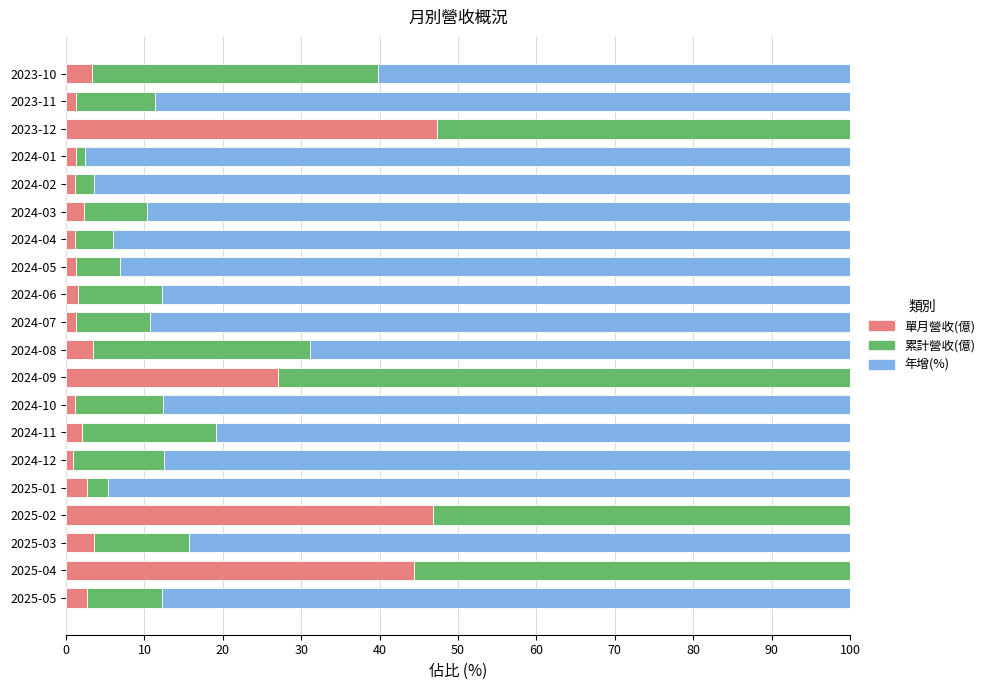

At which label is 單月營收(億) closest to 24?

2024-09